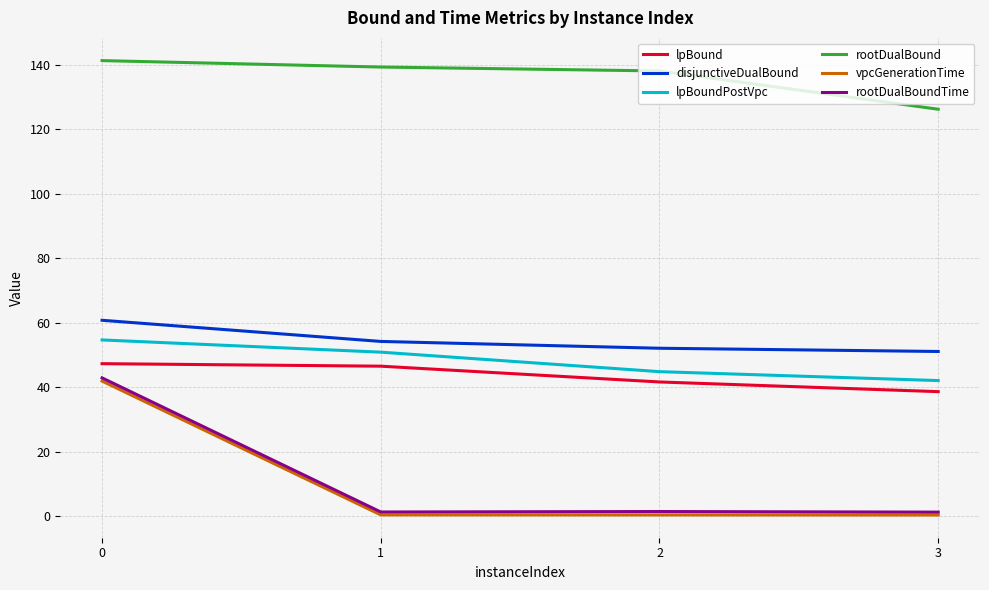

What is the maximum value shown in the chart?

141.2